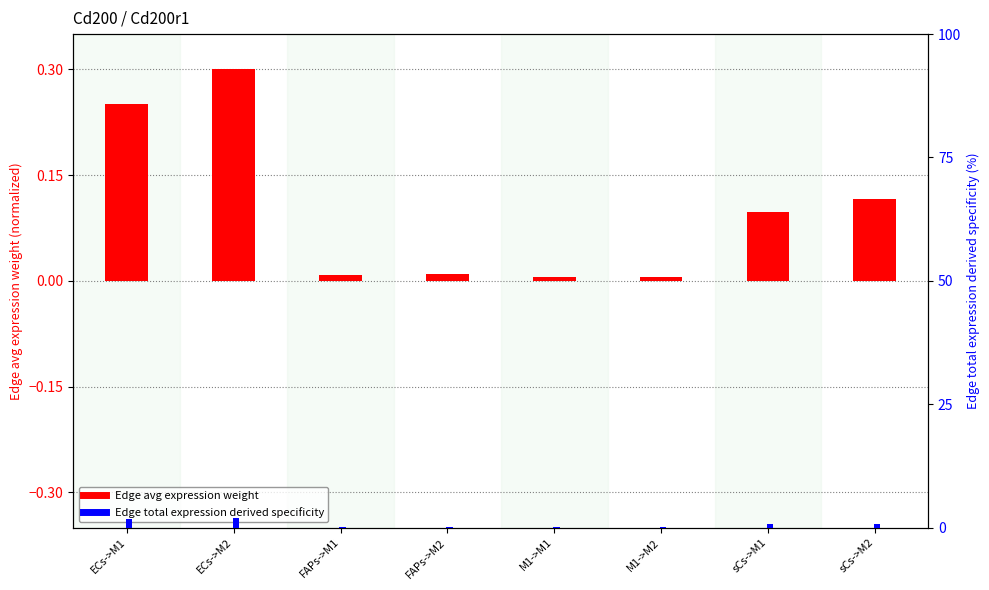

Count the number of data series in this chart.

2